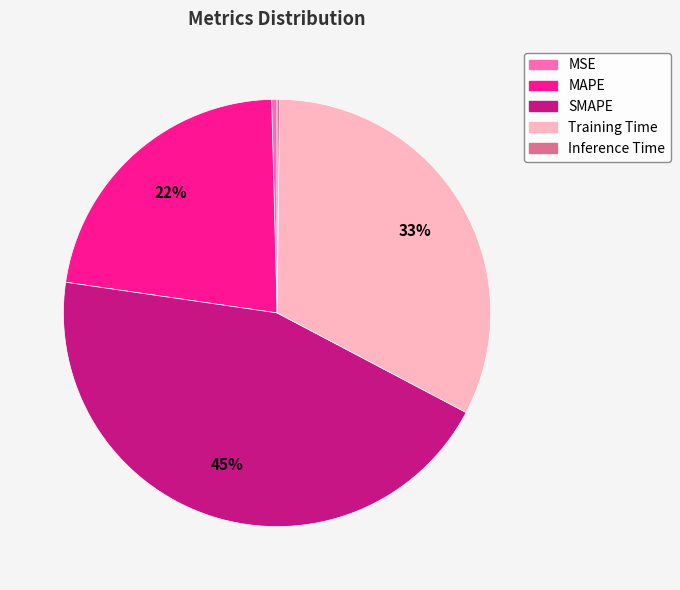

Approximately how many times larger is the value at MAPE compared to SMAPE?

0.5